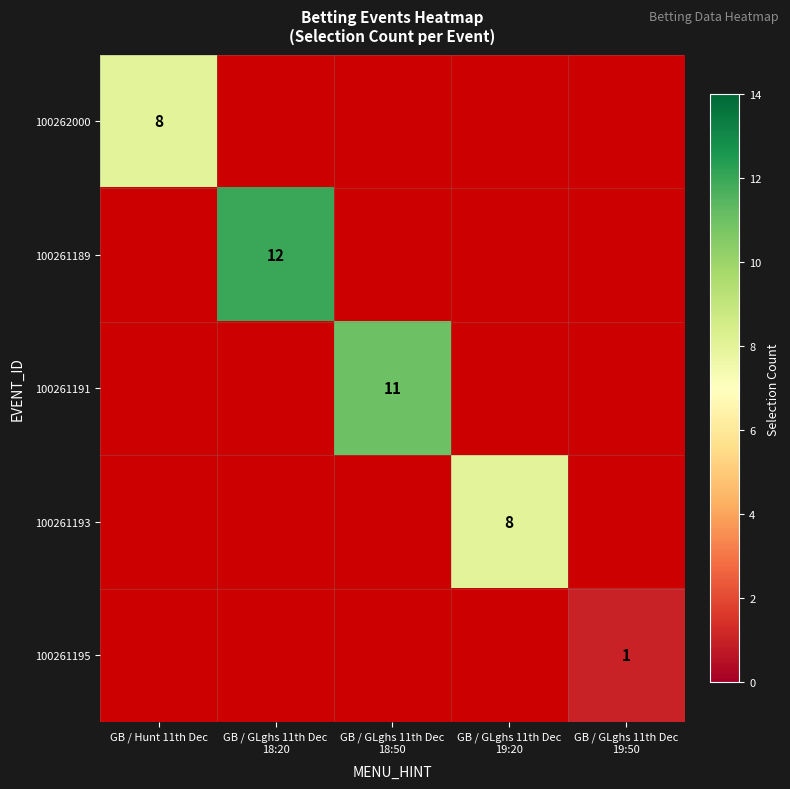

Which category has the highest value across all series?

GB / GLghs 11th Dec
18:20